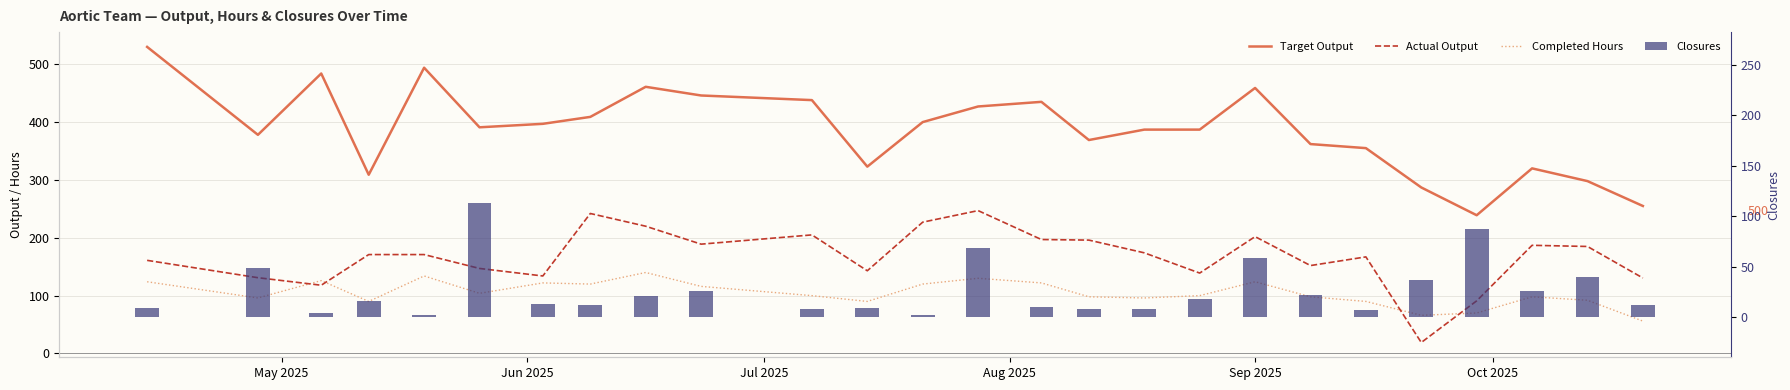

What is the value of the Actual Output bar at the 8th from the left?

242.0